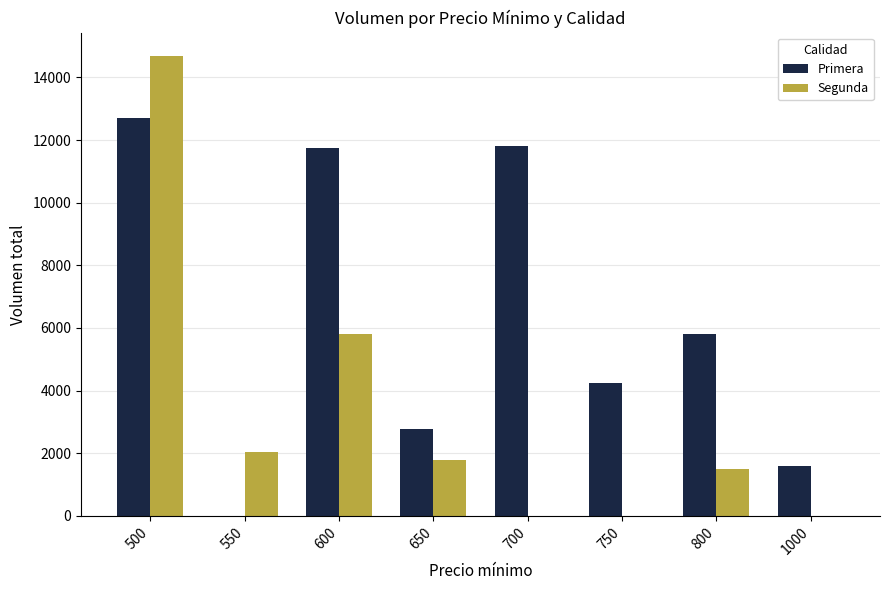

What is the highest value of the Segunda series?

14695